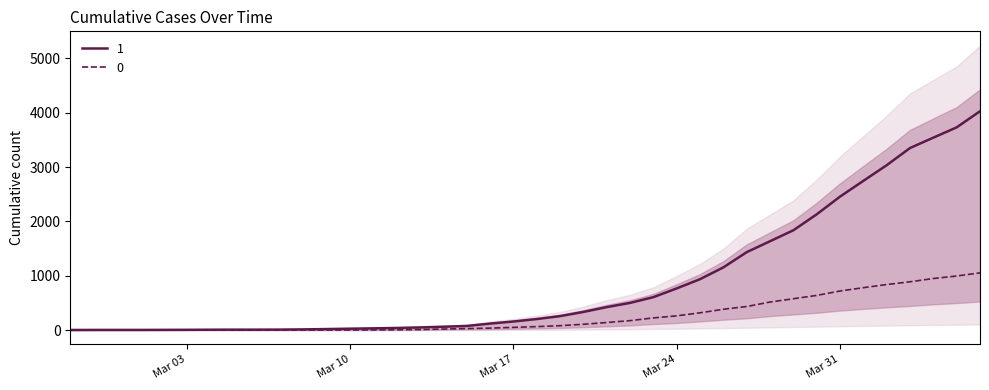

Between 2020-03-17 and 2020-03-19, which series saw the biggest shift?

1